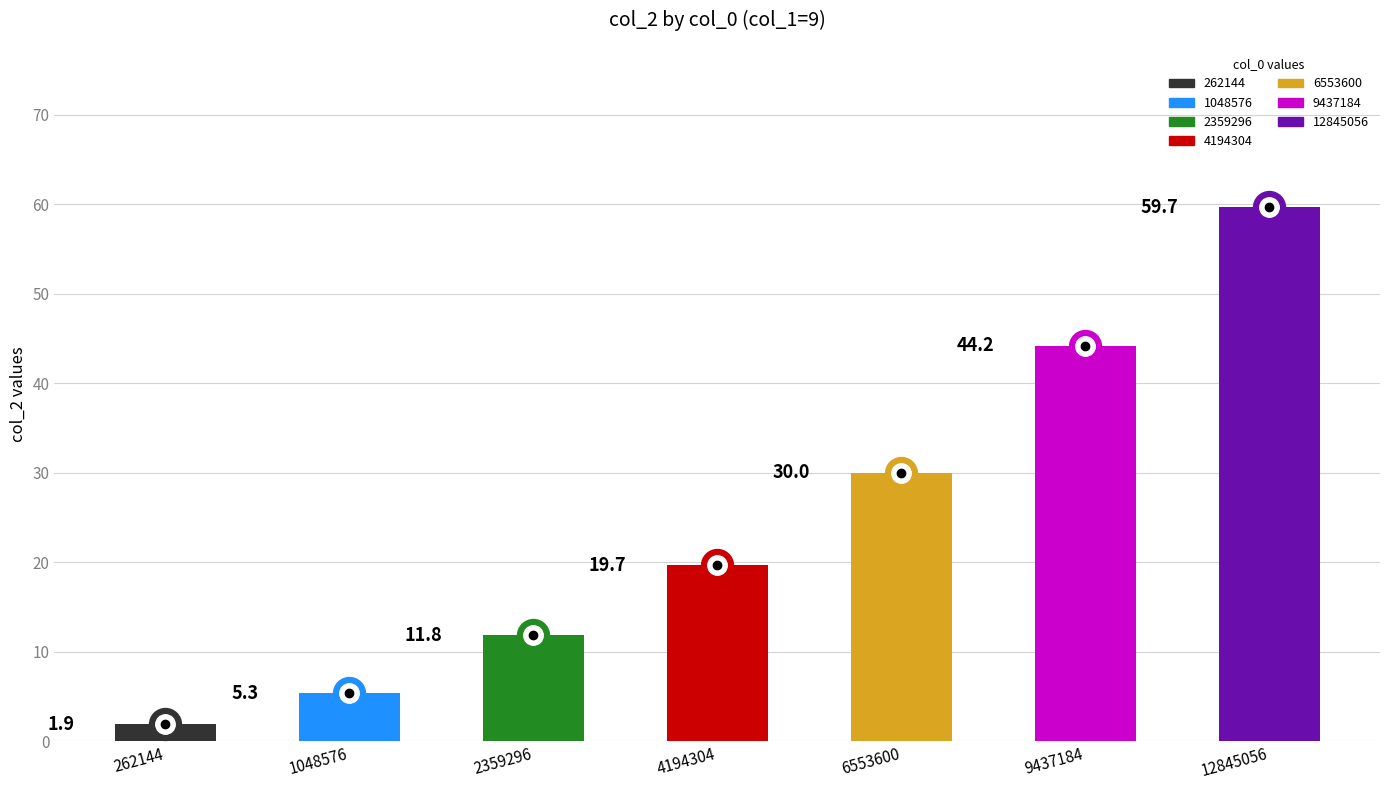

The value of col_1 at 6553600 is 9.0. True or false?

True